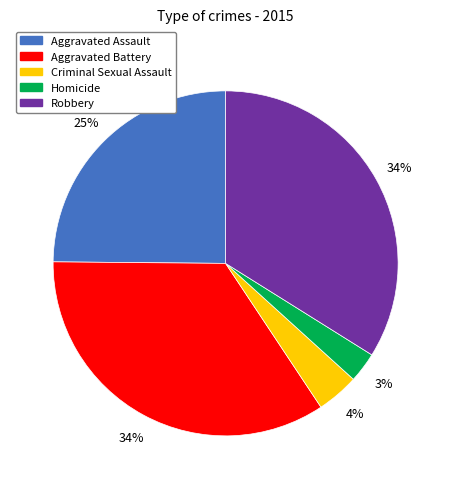

Which has a higher value, Criminal Sexual Assault or Homicide?

Criminal Sexual Assault